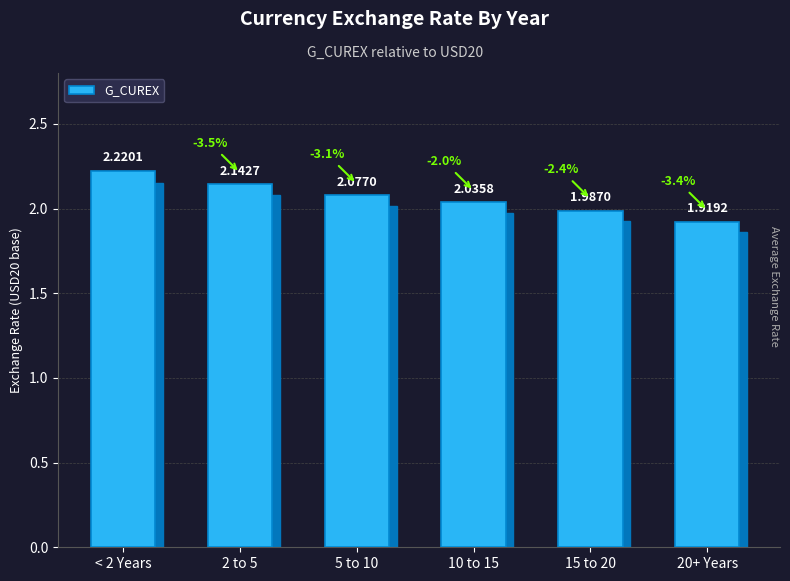

What is the ratio of the value at 2 to 5 to the value at 15 to 20?

1.1